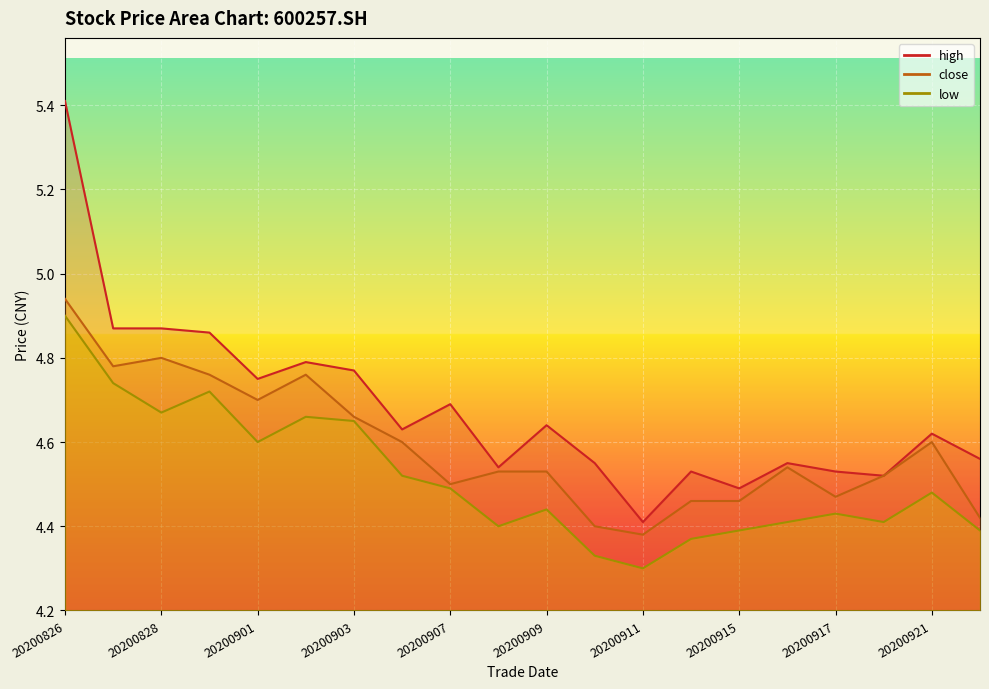

Reading left to right, transcribe all the data shown in this chart.

high: 20200826=5.4	20200827=4.9	20200828=4.9	20200831=4.9	20200901=4.8	20200902=4.8	20200903=4.8	20200904=4.6	20200907=4.7	20200908=4.5	20200909=4.6	20200910=4.5	20200911=4.4	20200914=4.5	20200915=4.5	20200916=4.5	20200917=4.5	20200918=4.5	20200921=4.6	20200922=4.6
close: 20200826=4.9	20200827=4.8	20200828=4.8	20200831=4.8	20200901=4.7	20200902=4.8	20200903=4.7	20200904=4.6	20200907=4.5	20200908=4.5	20200909=4.5	20200910=4.4	20200911=4.4	20200914=4.5	20200915=4.5	20200916=4.5	20200917=4.5	20200918=4.5	20200921=4.6	20200922=4.4
low: 20200826=4.9	20200827=4.7	20200828=4.7	20200831=4.7	20200901=4.6	20200902=4.7	20200903=4.7	20200904=4.5	20200907=4.5	20200908=4.4	20200909=4.4	20200910=4.3	20200911=4.3	20200914=4.4	20200915=4.4	20200916=4.4	20200917=4.4	20200918=4.4	20200921=4.5	20200922=4.4